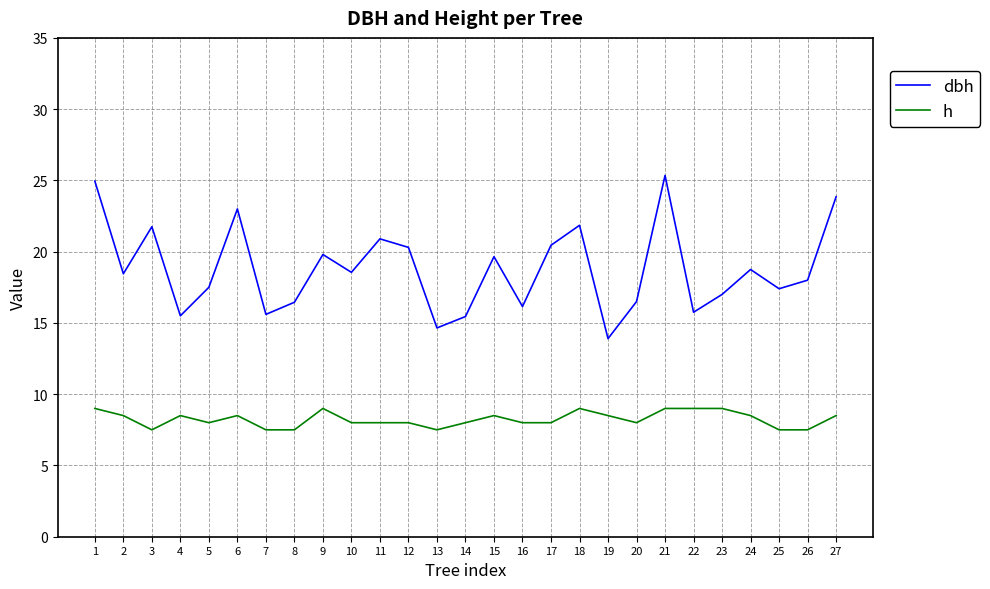

What is the difference between the highest and lowest values at 20?

8.5